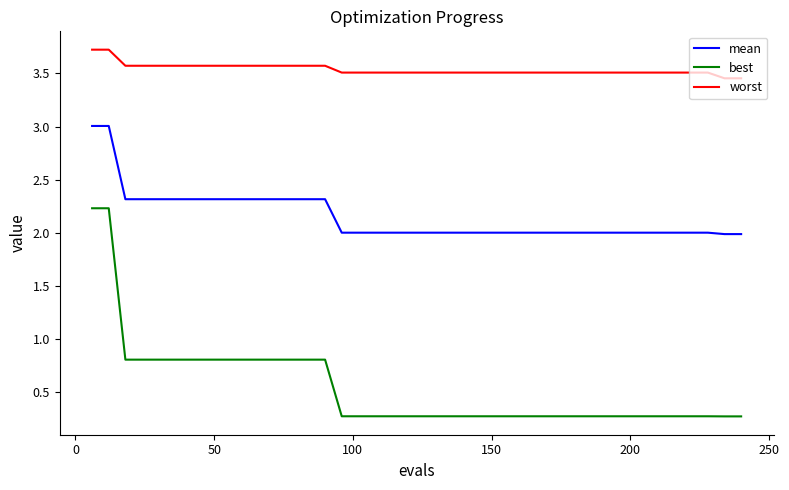

Which series has the largest range (max minus min)?

best